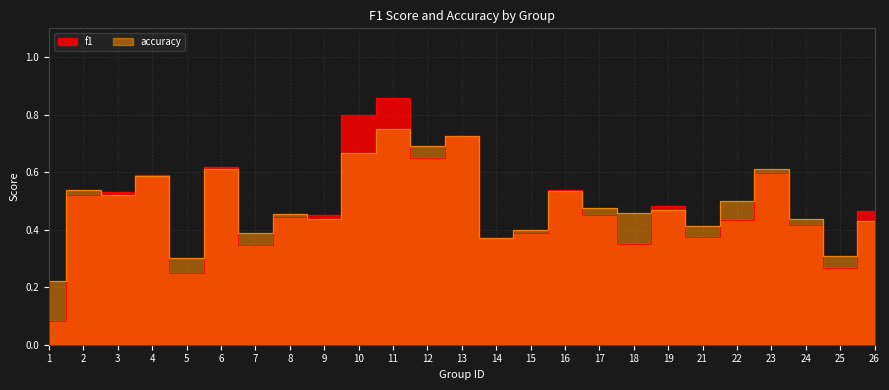

Rank the series at 8 from highest to lowest value.

accuracy, f1